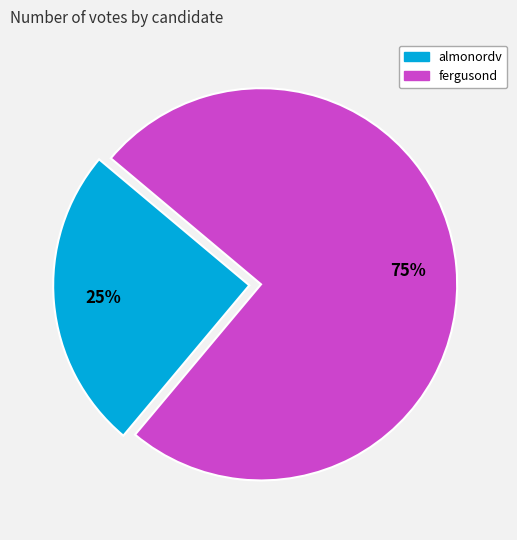

To the nearest percent, what portion does fergusond represent?

75%